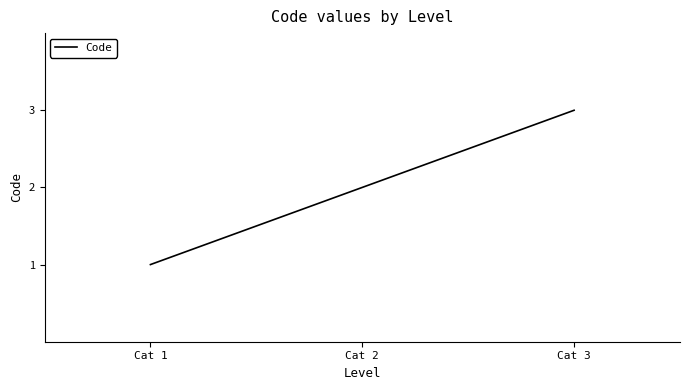

Which has a higher value, Cat 3 or Cat 1?

Cat 3